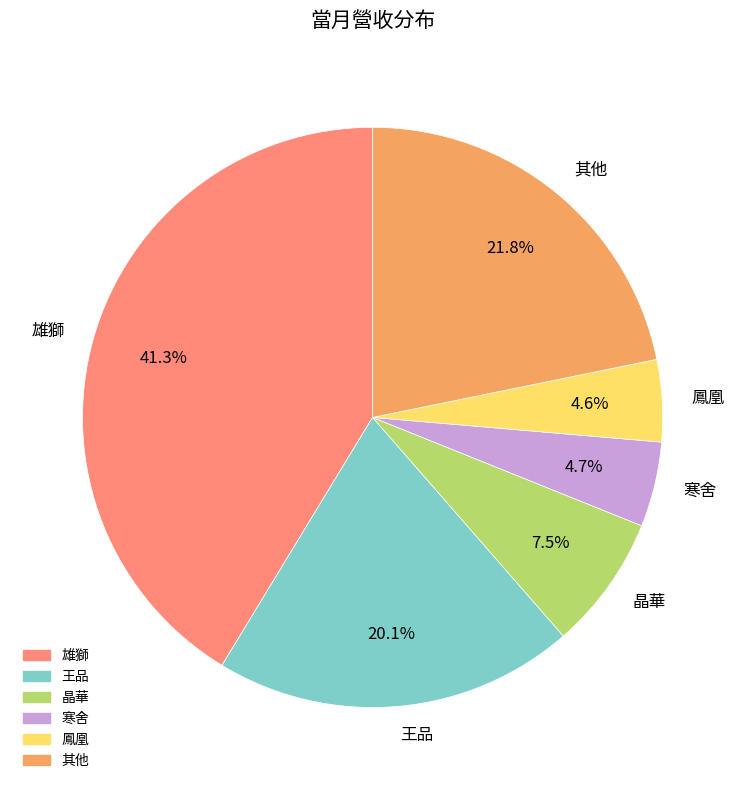

To the nearest percent, what is the difference between the largest and smallest slice percentages?

37%